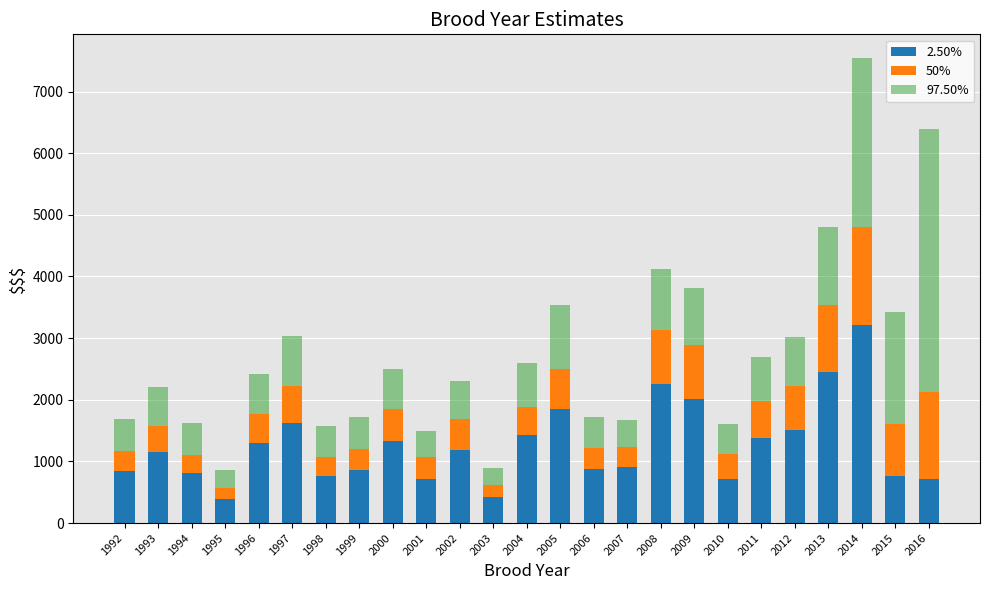

How many bars are there in total?

25